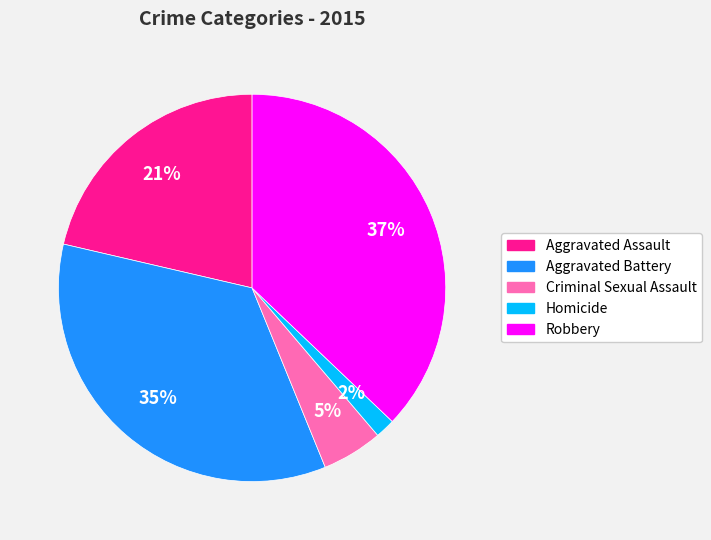

To the nearest percent, what is the difference between the Criminal Sexual Assault and Robbery slice percentages?

32%